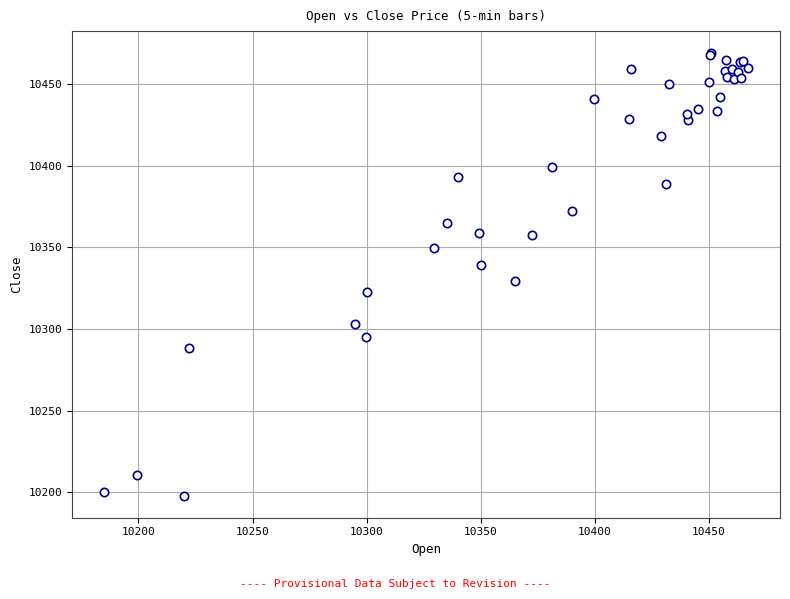

What Y value in the scatter plot is closest to 10333?

10329.5